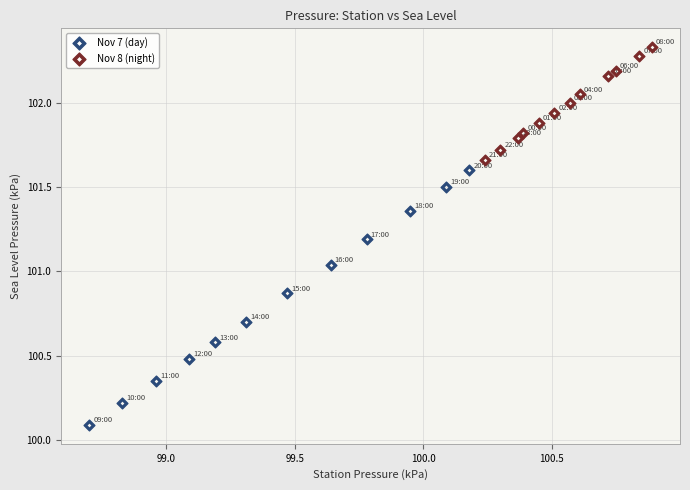

Which series contains the highest Y value?

Nov 8 (night)